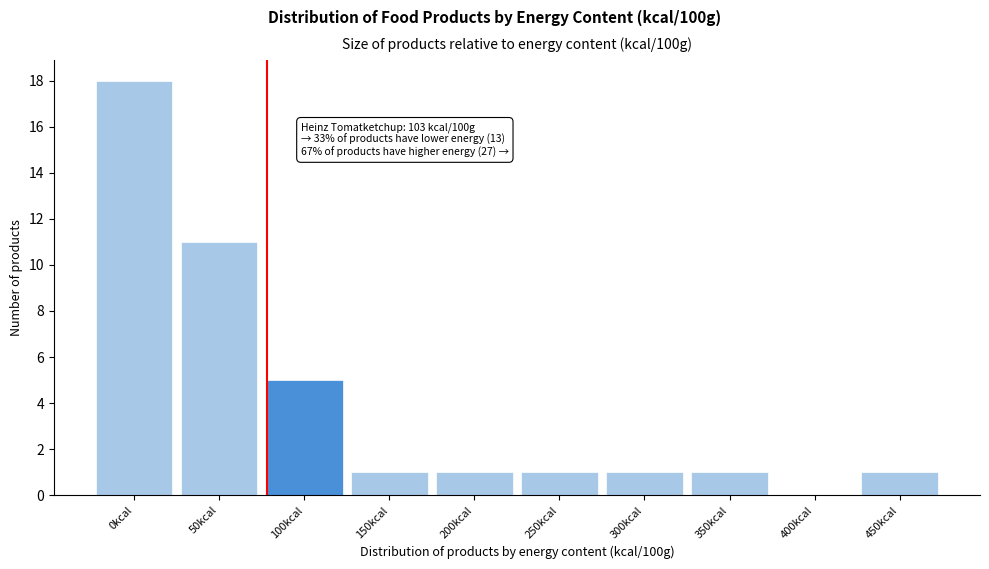

Reading left to right, extract all data points from this chart.

0kcal=18	50kcal=11	100kcal=5	150kcal=1	200kcal=1	250kcal=1	300kcal=1	350kcal=1	400kcal=0	450kcal=1